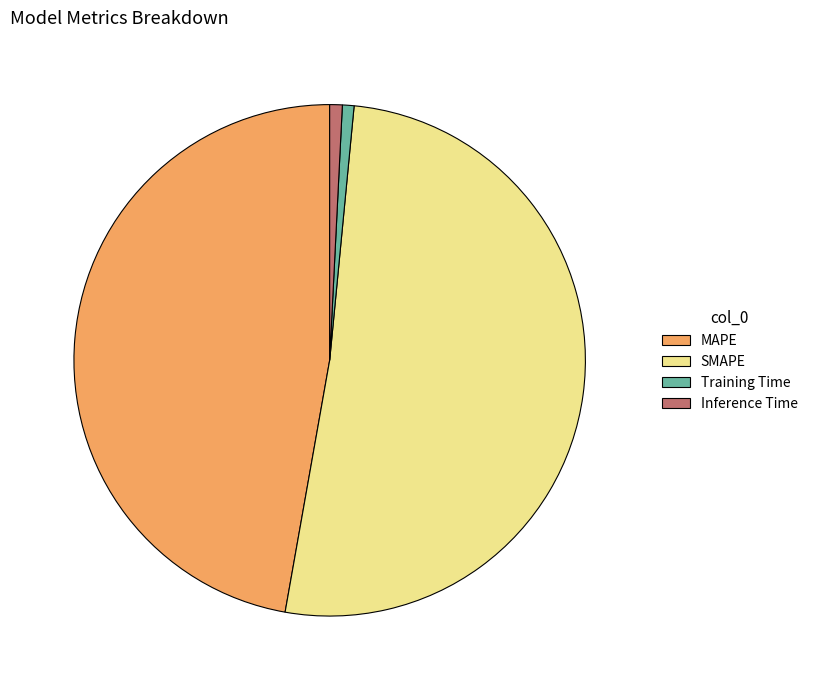

Do MAPE and Training Time together represent more than half of the pie?

No